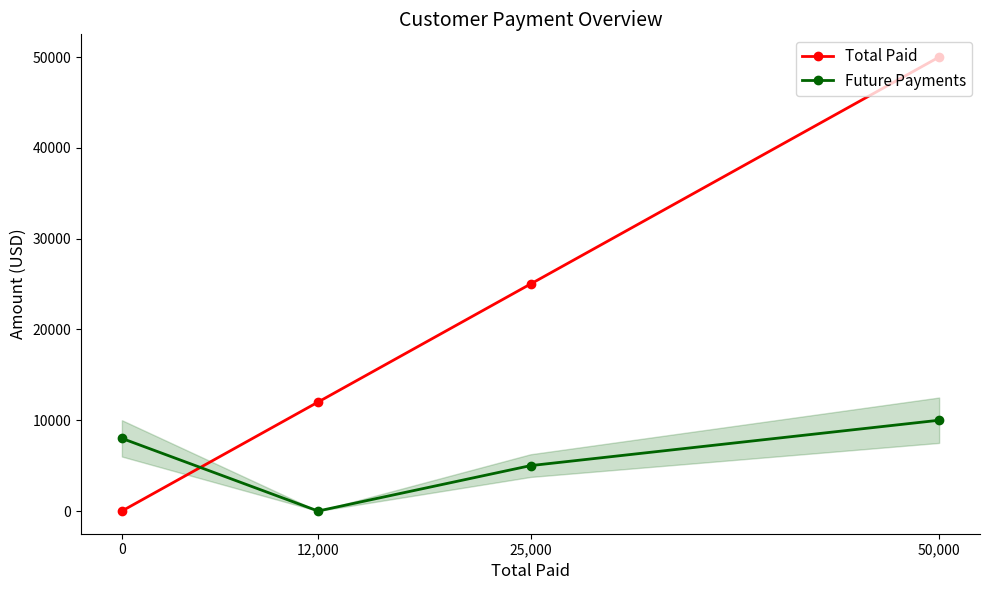

How many distinct data groups are displayed?

2